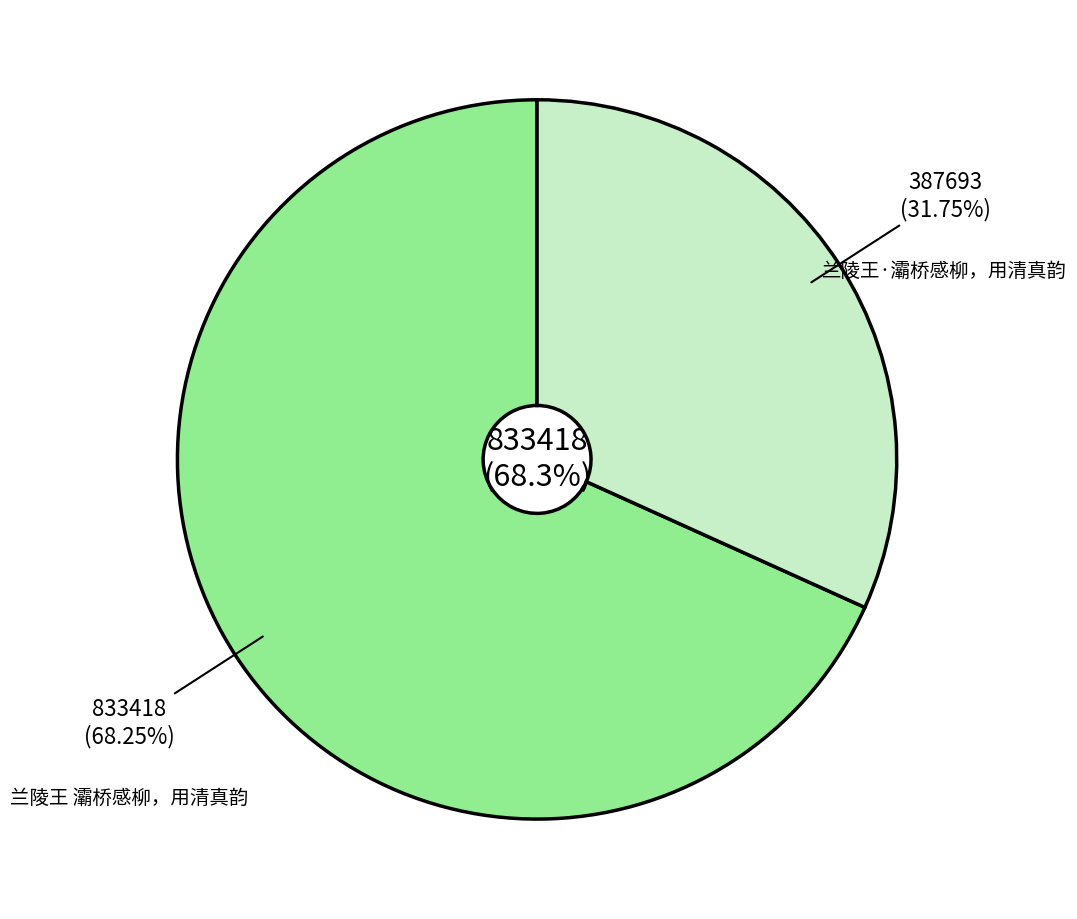

What is the total percentage of 兰陵王 灞桥感柳，用清真韵 and 兰陵王·灞桥感柳，用清真韵?

100.0%